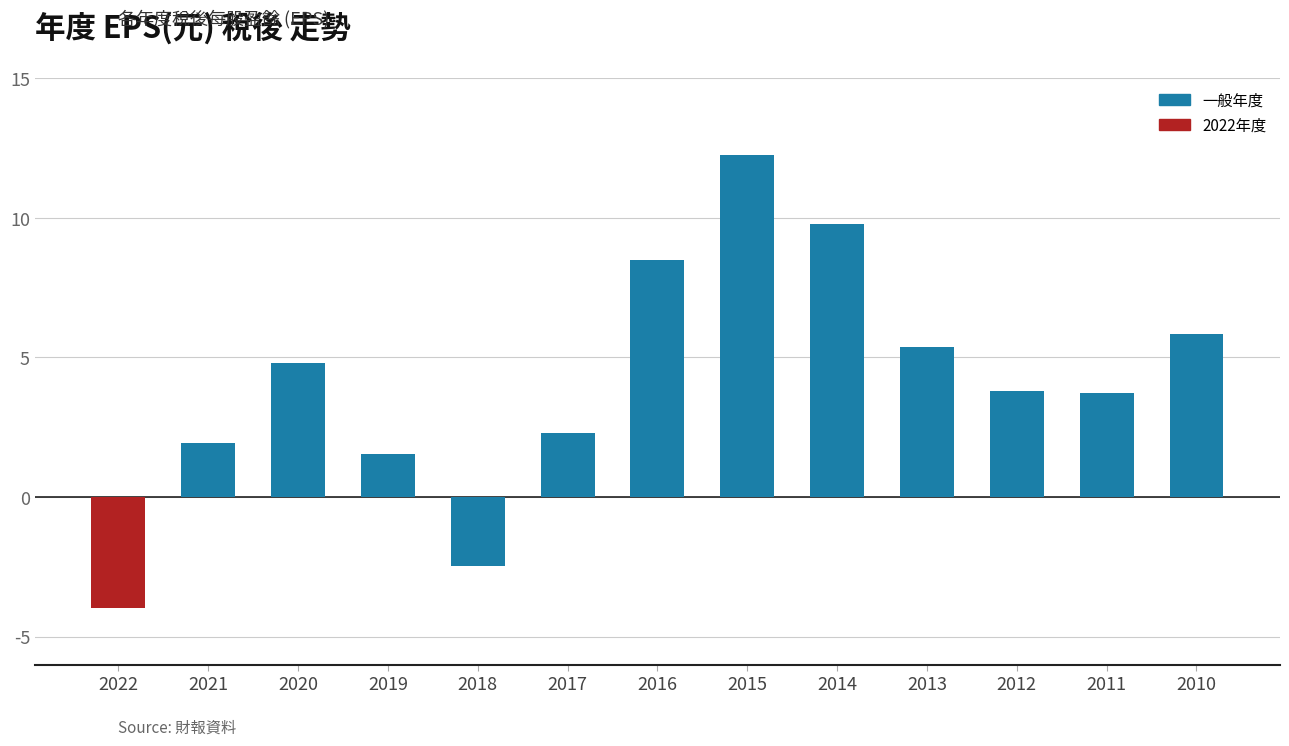

How many bars are there in total?

13